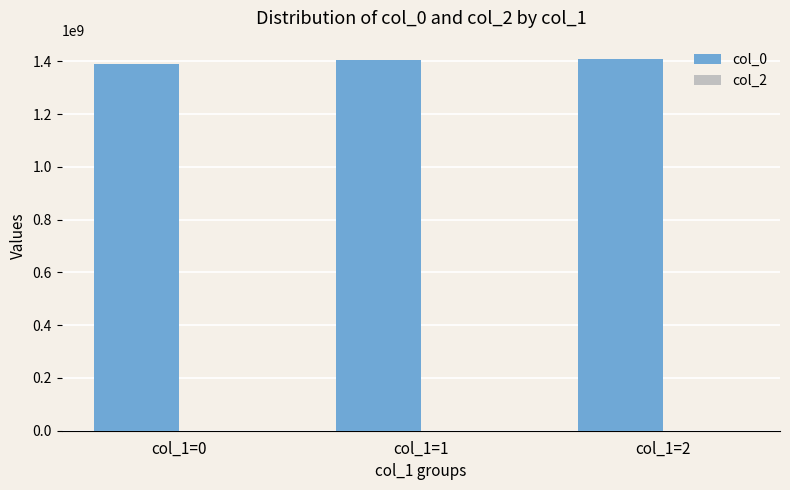

Approximately how many times larger is the value at col_1=1 compared to col_1=0?

1.0